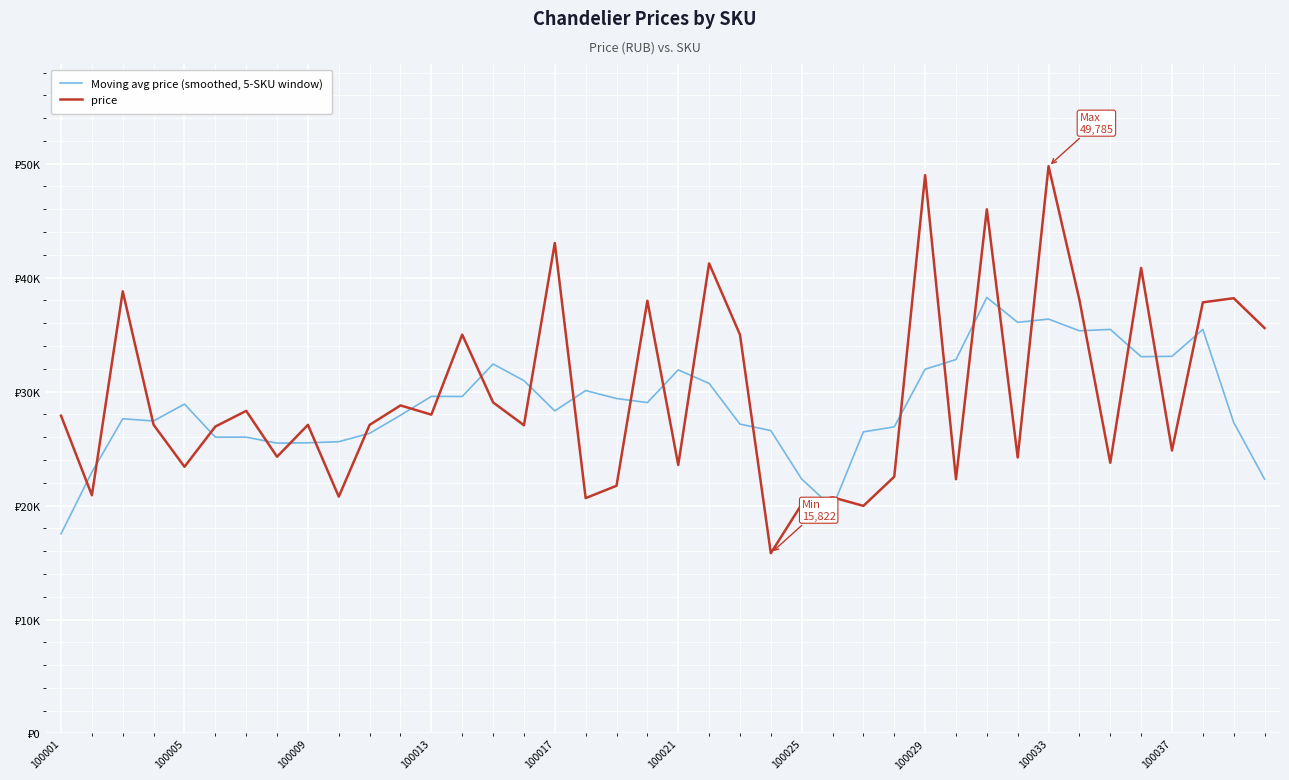

How many intersections are there between Moving avg price (smoothed, 5-SKU window) and price?

28